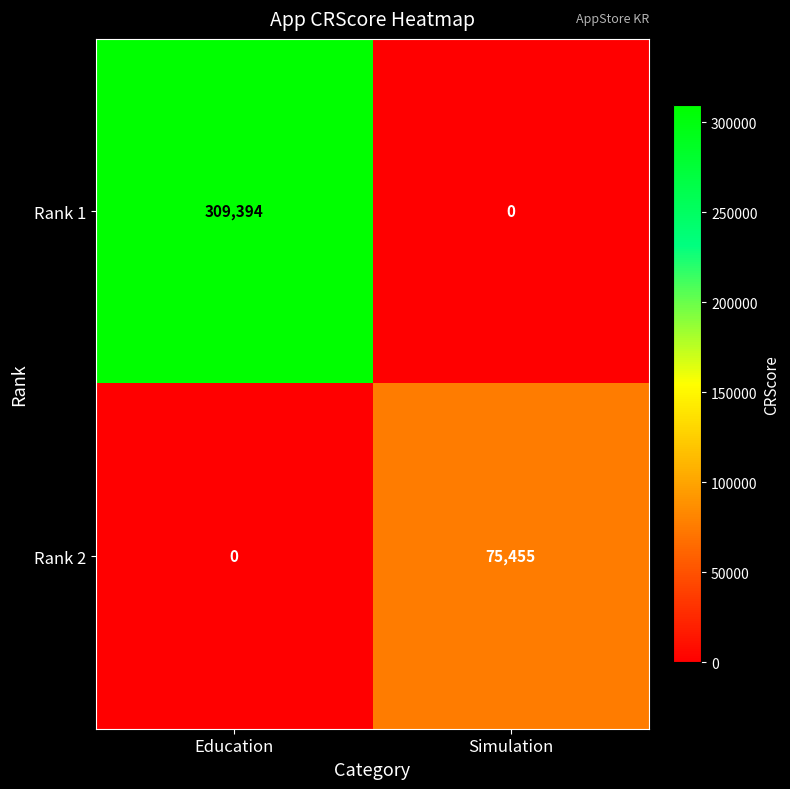

What is the spread (max minus min) of values at Simulation?

75455